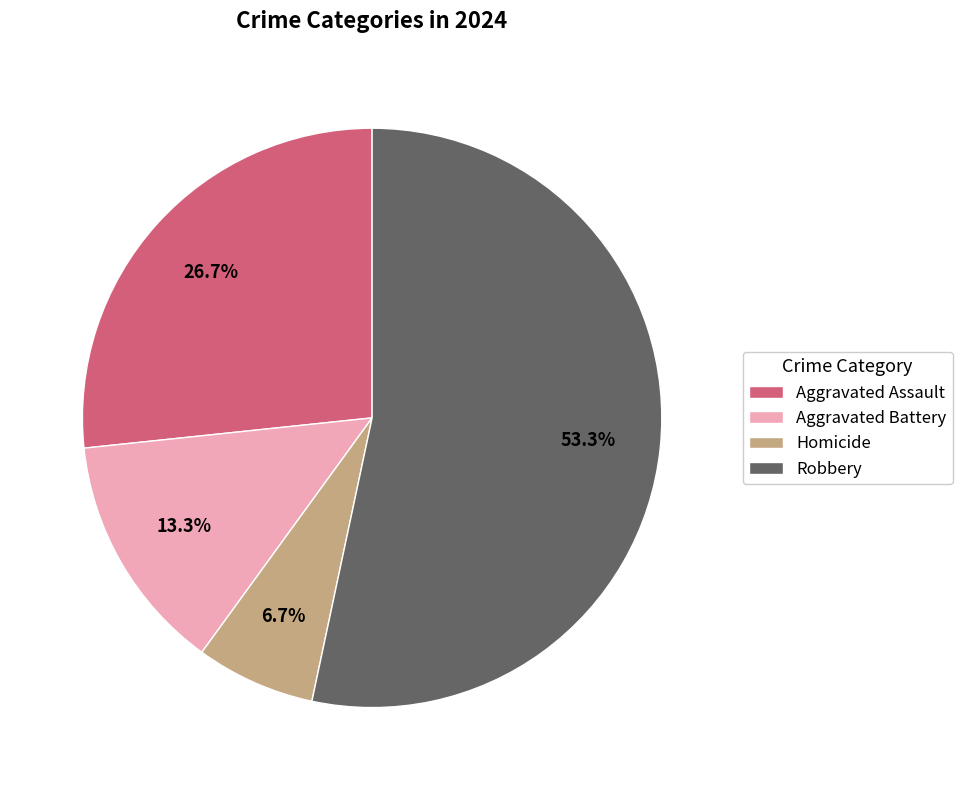

To the nearest percent, what is the difference between the largest and smallest slice percentages?

47%